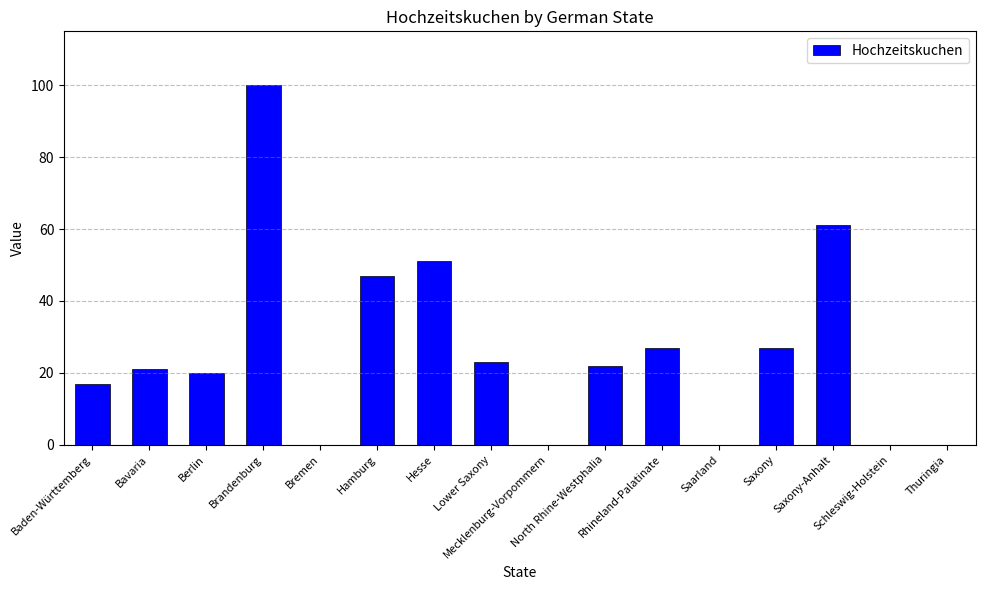

At which label is the value closest to 50?

Hesse